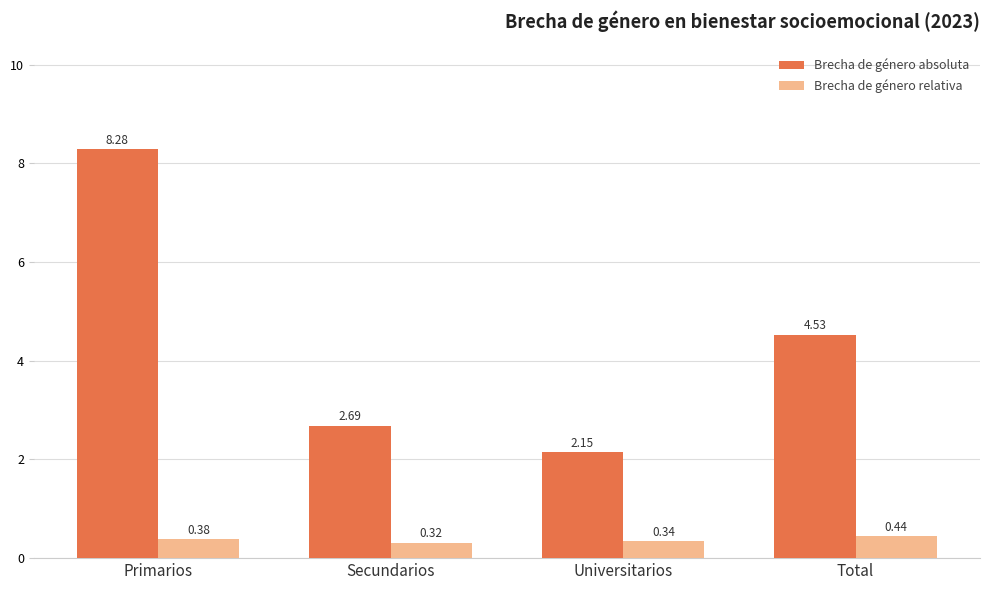

Where is Brecha de género absoluta nearest to the value 5?

Total